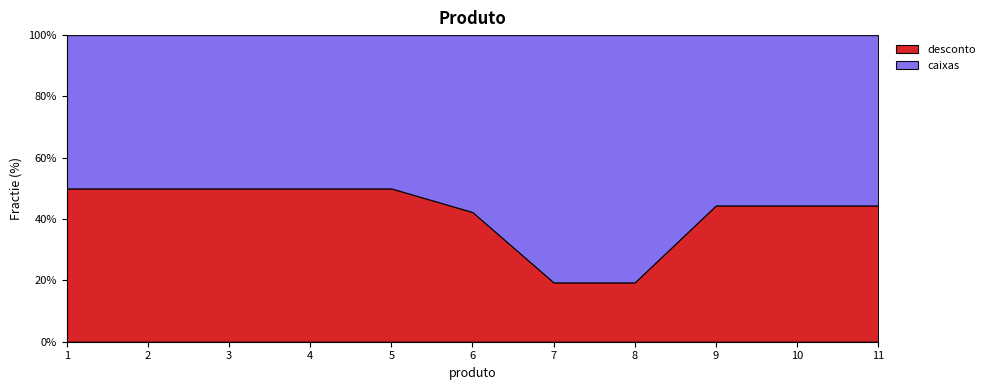

What is the value of the desconto point at the 10th from the left?

6.0